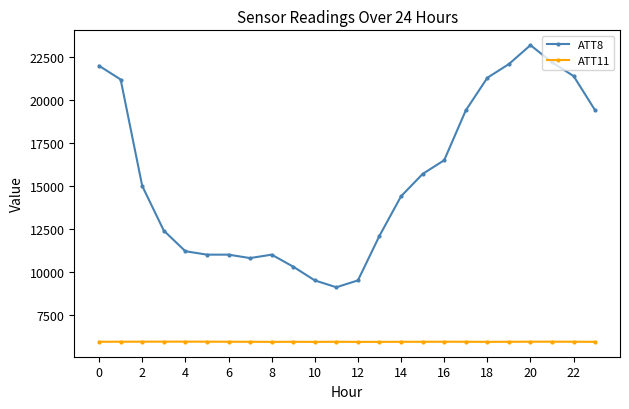

How many lines are shown in the chart?

2